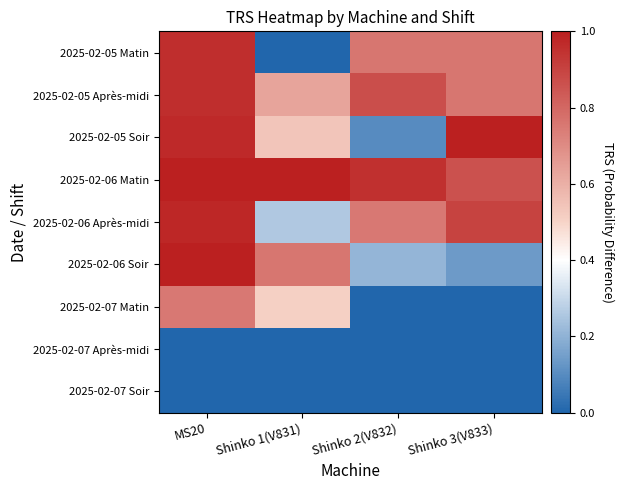

At which category is the sum across all series the highest?

MS20